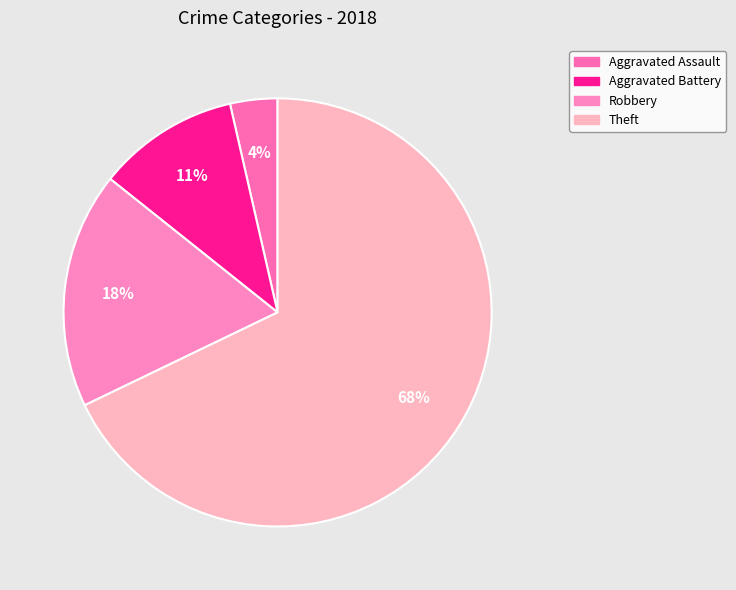

How many segments does this pie chart have?

4